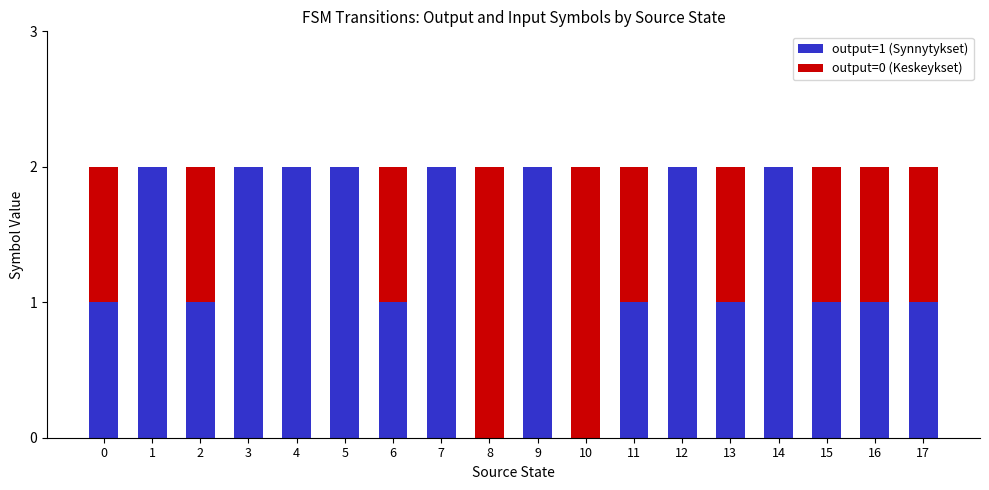

Is it true that output=1 (Synnytykset) equals 0 at 10?

True